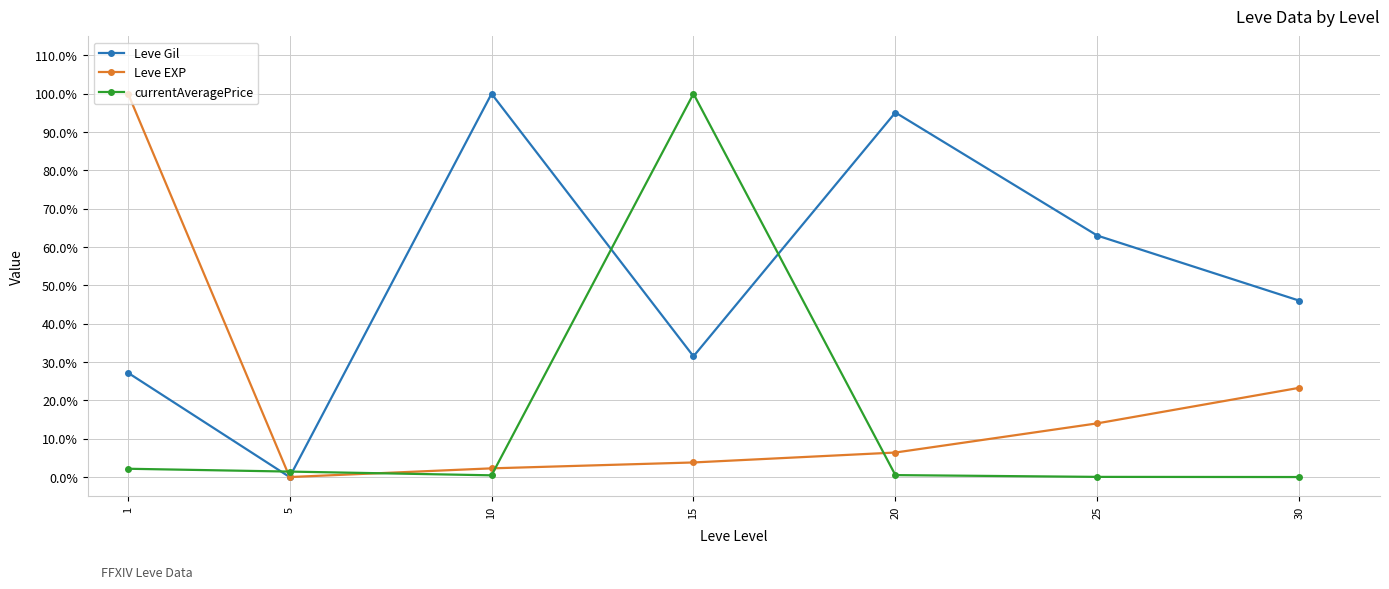

The Leve Gil series shows 0.3 at 25. True or false?

False